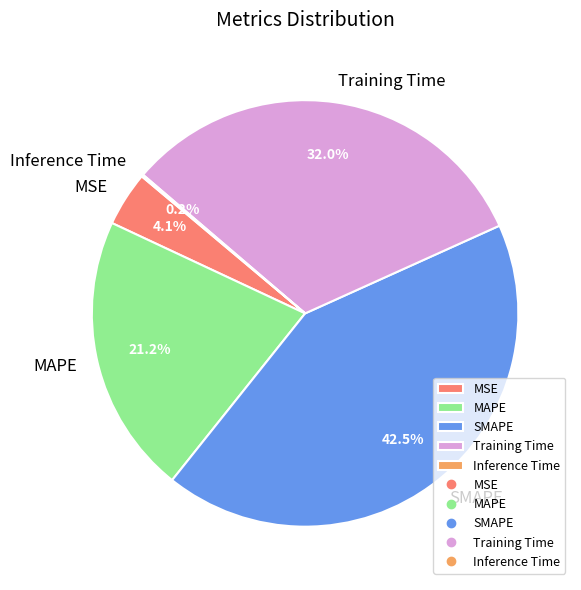

Which slice is the largest?

SMAPE